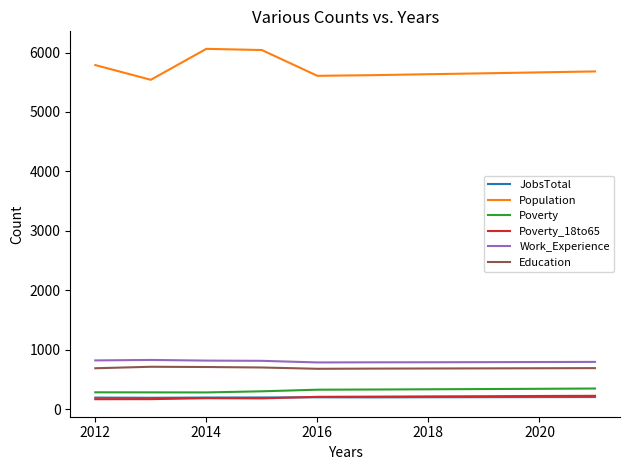

At how many categories does at least one series exceed 1467?

10